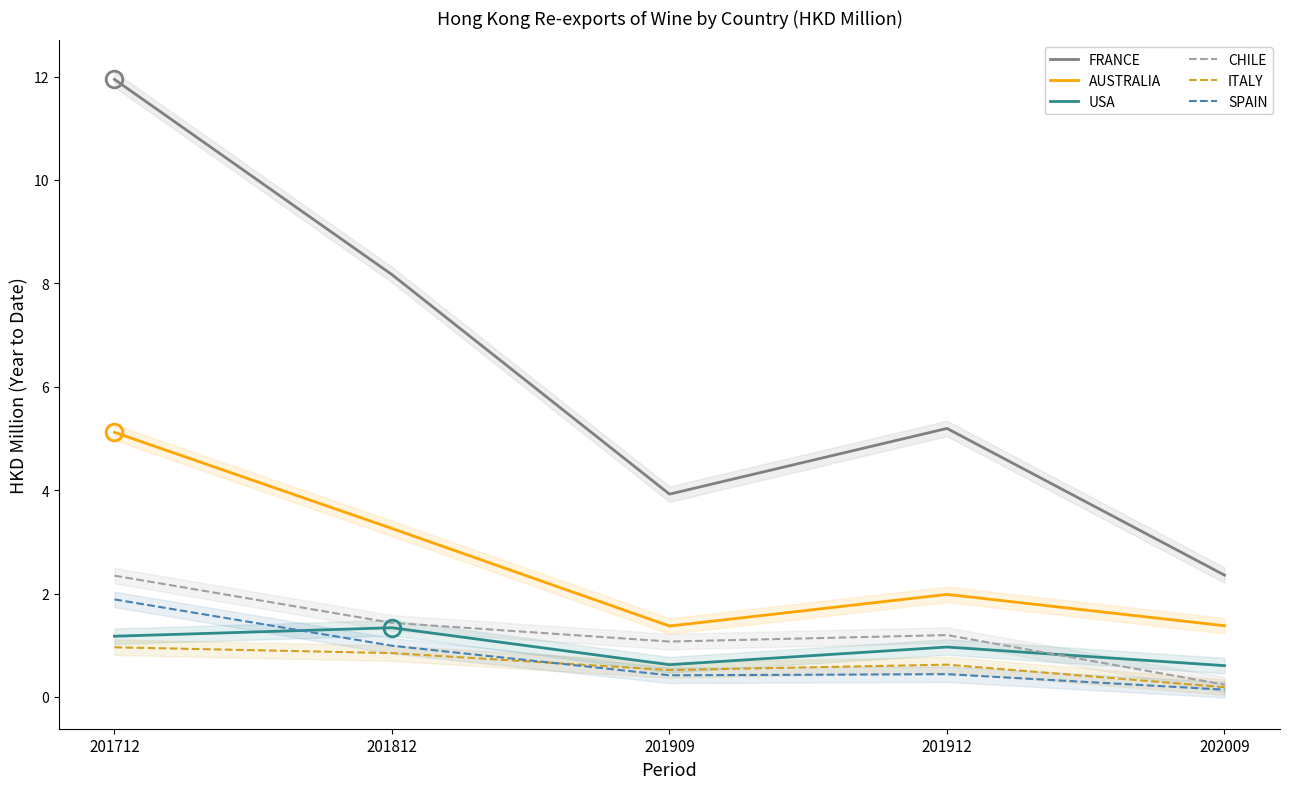

Which series has the widest spread of values?

FRANCE